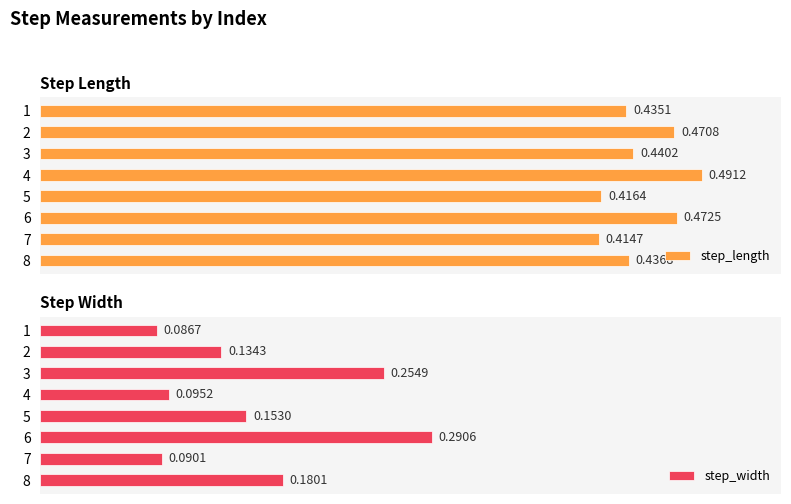

Rank the categories by step_length value from highest to lowest.

4, 6, 2, 3, 8, 1, 5, 7